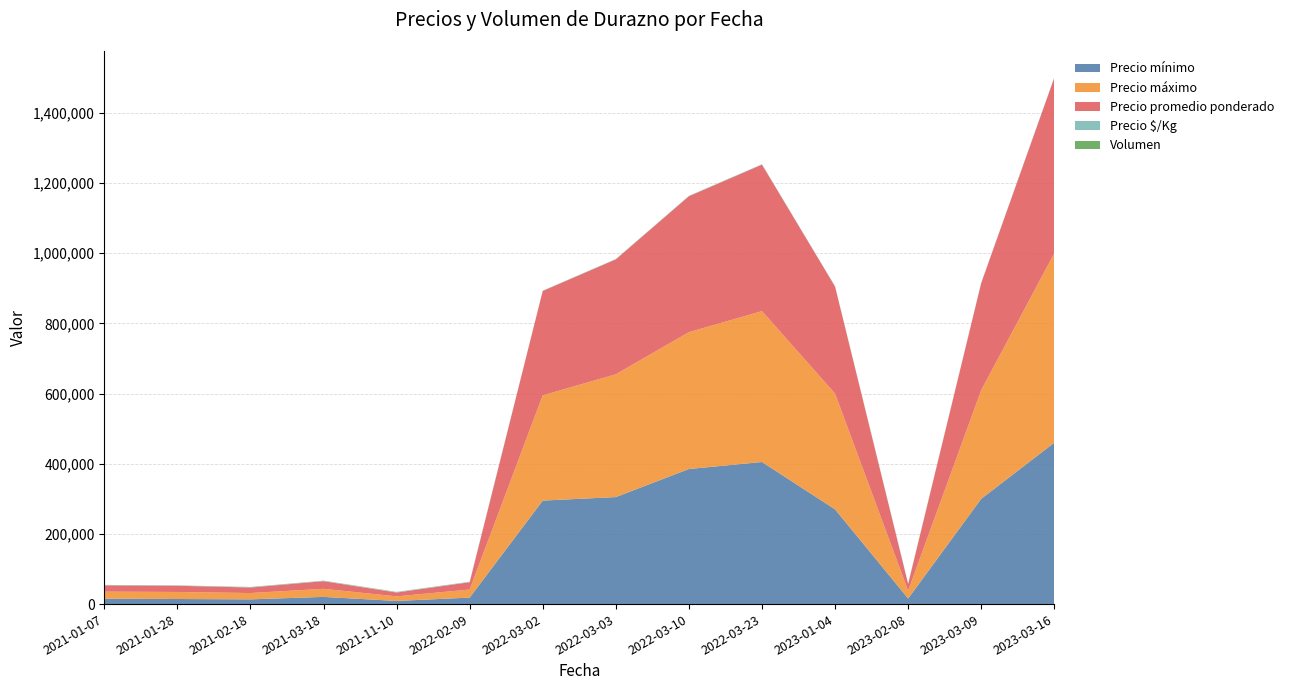

Reading left to right, extract all data points from this chart.

Precio mínimo: 15500	14500	13500	20500	9000	18500	295000	305000	385000	405000	270000	16000	300000	460000
Precio máximo: 20000	20000	18000	23000	13000	23000	300000	350000	390000	430000	330000	22000	310000	540000
Precio promedio ponderado: 17750	17750	15750	21750	11000	20750	297500	327500	387500	417500	305000	19000	305000	500000
Precio $/Kg: 1109	888	984	1297	1100	1297	744	919	969	1044	727	1031	812	1250
Volumen: 240	280	500	300	620	140	56	46	16	20	66	680	40	30